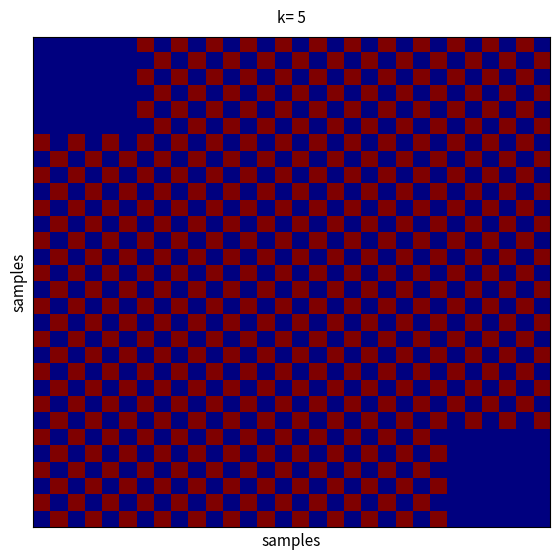

Reading left to right, extract all data points from this chart.

row_0: 0=0.0	1=0.0	2=0.0	3=0.0	4=0.0	5=0.0	6=1.0	7=0.0	8=1.0	9=0.0	10=1.0	11=0.0	12=1.0	13=0.0	14=1.0	15=0.0	16=1.0	17=0.0	18=1.0	19=0.0	20=1.0	21=0.0	22=1.0	23=0.0	24=1.0	25=0.0	26=1.0	27=0.0	28=1.0	29=0.0
row_1: 0=0.0	1=0.0	2=0.0	3=0.0	4=0.0	5=0.0	6=0.0	7=1.0	8=0.0	9=1.0	10=0.0	11=1.0	12=0.0	13=1.0	14=0.0	15=1.0	16=0.0	17=1.0	18=0.0	19=1.0	20=0.0	21=1.0	22=0.0	23=1.0	24=0.0	25=1.0	26=0.0	27=1.0	28=0.0	29=1.0
row_2: 0=0.0	1=0.0	2=0.0	3=0.0	4=0.0	5=0.0	6=1.0	7=0.0	8=1.0	9=0.0	10=1.0	11=0.0	12=1.0	13=0.0	14=1.0	15=0.0	16=1.0	17=0.0	18=1.0	19=0.0	20=1.0	21=0.0	22=1.0	23=0.0	24=1.0	25=0.0	26=1.0	27=0.0	28=1.0	29=0.0
row_3: 0=0.0	1=0.0	2=0.0	3=0.0	4=0.0	5=0.0	6=0.0	7=1.0	8=0.0	9=1.0	10=0.0	11=1.0	12=0.0	13=1.0	14=0.0	15=1.0	16=0.0	17=1.0	18=0.0	19=1.0	20=0.0	21=1.0	22=0.0	23=1.0	24=0.0	25=1.0	26=0.0	27=1.0	28=0.0	29=1.0
row_4: 0=0.0	1=0.0	2=0.0	3=0.0	4=0.0	5=0.0	6=1.0	7=0.0	8=1.0	9=0.0	10=1.0	11=0.0	12=1.0	13=0.0	14=1.0	15=0.0	16=1.0	17=0.0	18=1.0	19=0.0	20=1.0	21=0.0	22=1.0	23=0.0	24=1.0	25=0.0	26=1.0	27=0.0	28=1.0	29=0.0
row_5: 0=0.0	1=0.0	2=0.0	3=0.0	4=0.0	5=0.0	6=0.0	7=1.0	8=0.0	9=1.0	10=0.0	11=1.0	12=0.0	13=1.0	14=0.0	15=1.0	16=0.0	17=1.0	18=0.0	19=1.0	20=0.0	21=1.0	22=0.0	23=1.0	24=0.0	25=1.0	26=0.0	27=1.0	28=0.0	29=1.0
row_6: 0=1.0	1=0.0	2=1.0	3=0.0	4=1.0	5=0.0	6=1.0	7=0.0	8=1.0	9=0.0	10=1.0	11=0.0	12=1.0	13=0.0	14=1.0	15=0.0	16=1.0	17=0.0	18=1.0	19=0.0	20=1.0	21=0.0	22=1.0	23=0.0	24=1.0	25=0.0	26=1.0	27=0.0	28=1.0	29=0.0
row_7: 0=0.0	1=1.0	2=0.0	3=1.0	4=0.0	5=1.0	6=0.0	7=1.0	8=0.0	9=1.0	10=0.0	11=1.0	12=0.0	13=1.0	14=0.0	15=1.0	16=0.0	17=1.0	18=0.0	19=1.0	20=0.0	21=1.0	22=0.0	23=1.0	24=0.0	25=1.0	26=0.0	27=1.0	28=0.0	29=1.0
row_8: 0=1.0	1=0.0	2=1.0	3=0.0	4=1.0	5=0.0	6=1.0	7=0.0	8=1.0	9=0.0	10=1.0	11=0.0	12=1.0	13=0.0	14=1.0	15=0.0	16=1.0	17=0.0	18=1.0	19=0.0	20=1.0	21=0.0	22=1.0	23=0.0	24=1.0	25=0.0	26=1.0	27=0.0	28=1.0	29=0.0
row_9: 0=0.0	1=1.0	2=0.0	3=1.0	4=0.0	5=1.0	6=0.0	7=1.0	8=0.0	9=1.0	10=0.0	11=1.0	12=0.0	13=1.0	14=0.0	15=1.0	16=0.0	17=1.0	18=0.0	19=1.0	20=0.0	21=1.0	22=0.0	23=1.0	24=0.0	25=1.0	26=0.0	27=1.0	28=0.0	29=1.0
row_10: 0=1.0	1=0.0	2=1.0	3=0.0	4=1.0	5=0.0	6=1.0	7=0.0	8=1.0	9=0.0	10=1.0	11=0.0	12=1.0	13=0.0	14=1.0	15=0.0	16=1.0	17=0.0	18=1.0	19=0.0	20=1.0	21=0.0	22=1.0	23=0.0	24=1.0	25=0.0	26=1.0	27=0.0	28=1.0	29=0.0
row_11: 0=0.0	1=1.0	2=0.0	3=1.0	4=0.0	5=1.0	6=0.0	7=1.0	8=0.0	9=1.0	10=0.0	11=1.0	12=0.0	13=1.0	14=0.0	15=1.0	16=0.0	17=1.0	18=0.0	19=1.0	20=0.0	21=1.0	22=0.0	23=1.0	24=0.0	25=1.0	26=0.0	27=1.0	28=0.0	29=1.0
row_12: 0=1.0	1=0.0	2=1.0	3=0.0	4=1.0	5=0.0	6=1.0	7=0.0	8=1.0	9=0.0	10=1.0	11=0.0	12=1.0	13=0.0	14=1.0	15=0.0	16=1.0	17=0.0	18=1.0	19=0.0	20=1.0	21=0.0	22=1.0	23=0.0	24=1.0	25=0.0	26=1.0	27=0.0	28=1.0	29=0.0
row_13: 0=0.0	1=1.0	2=0.0	3=1.0	4=0.0	5=1.0	6=0.0	7=1.0	8=0.0	9=1.0	10=0.0	11=1.0	12=0.0	13=1.0	14=0.0	15=1.0	16=0.0	17=1.0	18=0.0	19=1.0	20=0.0	21=1.0	22=0.0	23=1.0	24=0.0	25=1.0	26=0.0	27=1.0	28=0.0	29=1.0
row_14: 0=1.0	1=0.0	2=1.0	3=0.0	4=1.0	5=0.0	6=1.0	7=0.0	8=1.0	9=0.0	10=1.0	11=0.0	12=1.0	13=0.0	14=1.0	15=0.0	16=1.0	17=0.0	18=1.0	19=0.0	20=1.0	21=0.0	22=1.0	23=0.0	24=1.0	25=0.0	26=1.0	27=0.0	28=1.0	29=0.0
row_15: 0=0.0	1=1.0	2=0.0	3=1.0	4=0.0	5=1.0	6=0.0	7=1.0	8=0.0	9=1.0	10=0.0	11=1.0	12=0.0	13=1.0	14=0.0	15=1.0	16=0.0	17=1.0	18=0.0	19=1.0	20=0.0	21=1.0	22=0.0	23=1.0	24=0.0	25=1.0	26=0.0	27=1.0	28=0.0	29=1.0
row_16: 0=1.0	1=0.0	2=1.0	3=0.0	4=1.0	5=0.0	6=1.0	7=0.0	8=1.0	9=0.0	10=1.0	11=0.0	12=1.0	13=0.0	14=1.0	15=0.0	16=1.0	17=0.0	18=1.0	19=0.0	20=1.0	21=0.0	22=1.0	23=0.0	24=1.0	25=0.0	26=1.0	27=0.0	28=1.0	29=0.0
row_17: 0=0.0	1=1.0	2=0.0	3=1.0	4=0.0	5=1.0	6=0.0	7=1.0	8=0.0	9=1.0	10=0.0	11=1.0	12=0.0	13=1.0	14=0.0	15=1.0	16=0.0	17=1.0	18=0.0	19=1.0	20=0.0	21=1.0	22=0.0	23=1.0	24=0.0	25=1.0	26=0.0	27=1.0	28=0.0	29=1.0
row_18: 0=1.0	1=0.0	2=1.0	3=0.0	4=1.0	5=0.0	6=1.0	7=0.0	8=1.0	9=0.0	10=1.0	11=0.0	12=1.0	13=0.0	14=1.0	15=0.0	16=1.0	17=0.0	18=1.0	19=0.0	20=1.0	21=0.0	22=1.0	23=0.0	24=1.0	25=0.0	26=1.0	27=0.0	28=1.0	29=0.0
row_19: 0=0.0	1=1.0	2=0.0	3=1.0	4=0.0	5=1.0	6=0.0	7=1.0	8=0.0	9=1.0	10=0.0	11=1.0	12=0.0	13=1.0	14=0.0	15=1.0	16=0.0	17=1.0	18=0.0	19=1.0	20=0.0	21=1.0	22=0.0	23=1.0	24=0.0	25=1.0	26=0.0	27=1.0	28=0.0	29=1.0
row_20: 0=1.0	1=0.0	2=1.0	3=0.0	4=1.0	5=0.0	6=1.0	7=0.0	8=1.0	9=0.0	10=1.0	11=0.0	12=1.0	13=0.0	14=1.0	15=0.0	16=1.0	17=0.0	18=1.0	19=0.0	20=1.0	21=0.0	22=1.0	23=0.0	24=1.0	25=0.0	26=1.0	27=0.0	28=1.0	29=0.0
row_21: 0=0.0	1=1.0	2=0.0	3=1.0	4=0.0	5=1.0	6=0.0	7=1.0	8=0.0	9=1.0	10=0.0	11=1.0	12=0.0	13=1.0	14=0.0	15=1.0	16=0.0	17=1.0	18=0.0	19=1.0	20=0.0	21=1.0	22=0.0	23=1.0	24=0.0	25=1.0	26=0.0	27=1.0	28=0.0	29=1.0
row_22: 0=1.0	1=0.0	2=1.0	3=0.0	4=1.0	5=0.0	6=1.0	7=0.0	8=1.0	9=0.0	10=1.0	11=0.0	12=1.0	13=0.0	14=1.0	15=0.0	16=1.0	17=0.0	18=1.0	19=0.0	20=1.0	21=0.0	22=1.0	23=0.0	24=1.0	25=0.0	26=1.0	27=0.0	28=1.0	29=0.0
row_23: 0=0.0	1=1.0	2=0.0	3=1.0	4=0.0	5=1.0	6=0.0	7=1.0	8=0.0	9=1.0	10=0.0	11=1.0	12=0.0	13=1.0	14=0.0	15=1.0	16=0.0	17=1.0	18=0.0	19=1.0	20=0.0	21=1.0	22=0.0	23=1.0	24=0.0	25=1.0	26=0.0	27=1.0	28=0.0	29=1.0
row_24: 0=1.0	1=0.0	2=1.0	3=0.0	4=1.0	5=0.0	6=1.0	7=0.0	8=1.0	9=0.0	10=1.0	11=0.0	12=1.0	13=0.0	14=1.0	15=0.0	16=1.0	17=0.0	18=1.0	19=0.0	20=1.0	21=0.0	22=1.0	23=0.0	24=0.0	25=0.0	26=0.0	27=0.0	28=0.0	29=0.0
row_25: 0=0.0	1=1.0	2=0.0	3=1.0	4=0.0	5=1.0	6=0.0	7=1.0	8=0.0	9=1.0	10=0.0	11=1.0	12=0.0	13=1.0	14=0.0	15=1.0	16=0.0	17=1.0	18=0.0	19=1.0	20=0.0	21=1.0	22=0.0	23=1.0	24=0.0	25=0.0	26=0.0	27=0.0	28=0.0	29=0.0
row_26: 0=1.0	1=0.0	2=1.0	3=0.0	4=1.0	5=0.0	6=1.0	7=0.0	8=1.0	9=0.0	10=1.0	11=0.0	12=1.0	13=0.0	14=1.0	15=0.0	16=1.0	17=0.0	18=1.0	19=0.0	20=1.0	21=0.0	22=1.0	23=0.0	24=0.0	25=0.0	26=0.0	27=0.0	28=0.0	29=0.0
row_27: 0=0.0	1=1.0	2=0.0	3=1.0	4=0.0	5=1.0	6=0.0	7=1.0	8=0.0	9=1.0	10=0.0	11=1.0	12=0.0	13=1.0	14=0.0	15=1.0	16=0.0	17=1.0	18=0.0	19=1.0	20=0.0	21=1.0	22=0.0	23=1.0	24=0.0	25=0.0	26=0.0	27=0.0	28=0.0	29=0.0
row_28: 0=1.0	1=0.0	2=1.0	3=0.0	4=1.0	5=0.0	6=1.0	7=0.0	8=1.0	9=0.0	10=1.0	11=0.0	12=1.0	13=0.0	14=1.0	15=0.0	16=1.0	17=0.0	18=1.0	19=0.0	20=1.0	21=0.0	22=1.0	23=0.0	24=0.0	25=0.0	26=0.0	27=0.0	28=0.0	29=0.0
row_29: 0=0.0	1=1.0	2=0.0	3=1.0	4=0.0	5=1.0	6=0.0	7=1.0	8=0.0	9=1.0	10=0.0	11=1.0	12=0.0	13=1.0	14=0.0	15=1.0	16=0.0	17=1.0	18=0.0	19=1.0	20=0.0	21=1.0	22=0.0	23=1.0	24=0.0	25=0.0	26=0.0	27=0.0	28=0.0	29=0.0